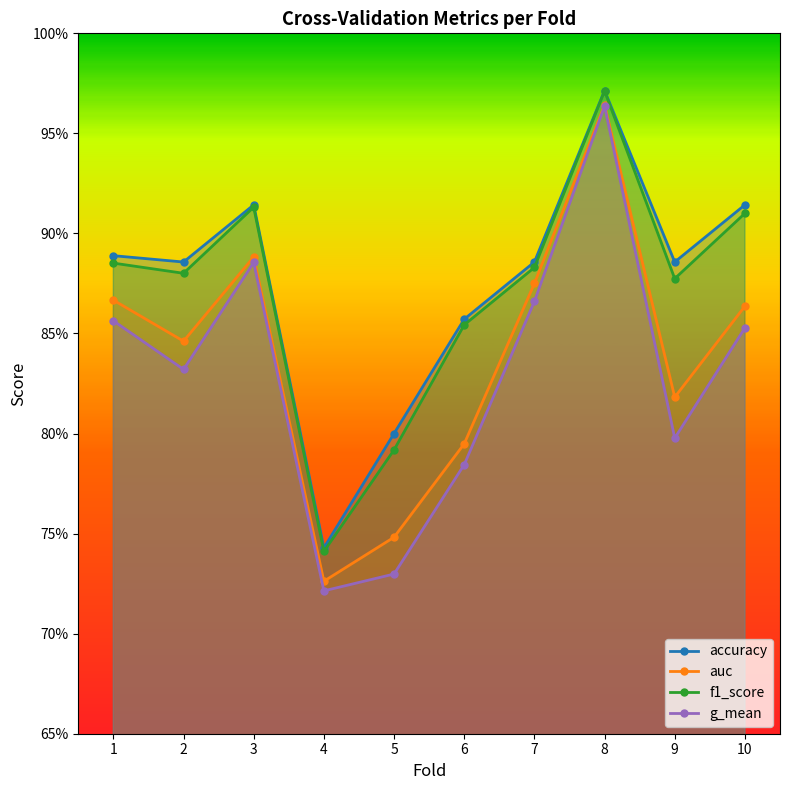

Where is the first local minimum for accuracy?

2